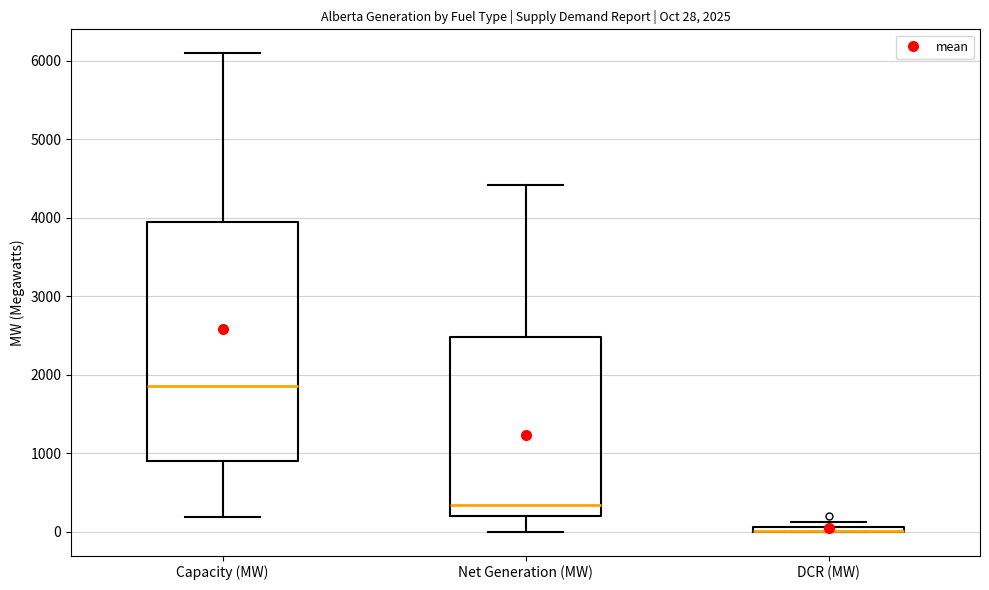

Which box is the tallest, from its lower edge to its upper edge?

Capacity (MW)